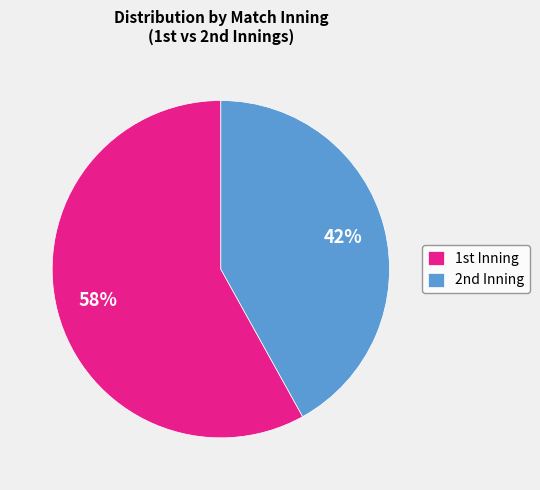

Which slice represents more than half of the pie?

1st